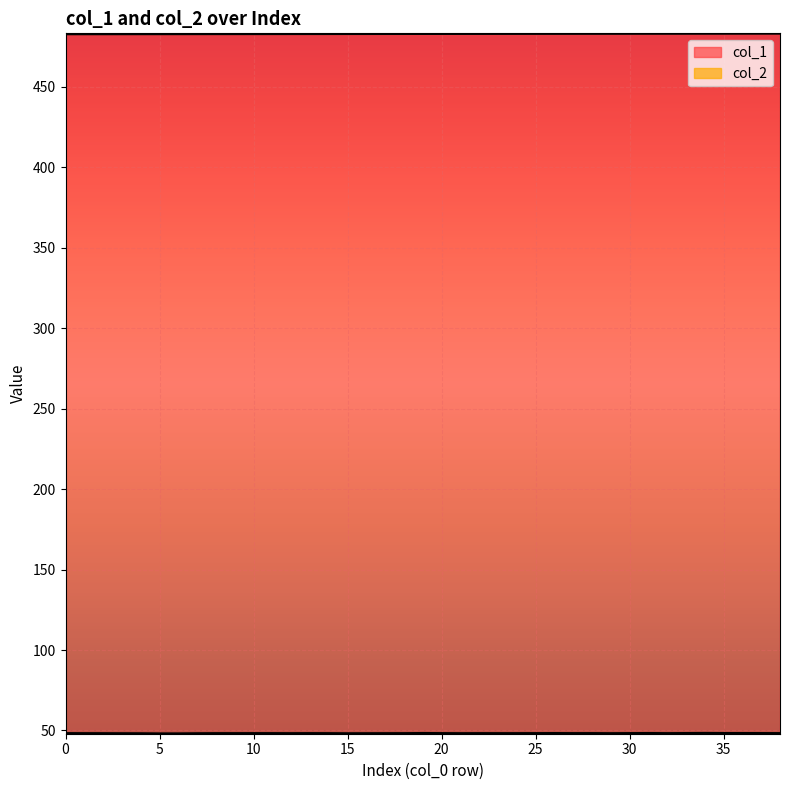

What is the value of the col_1 point at the 13th from the left?

482.8